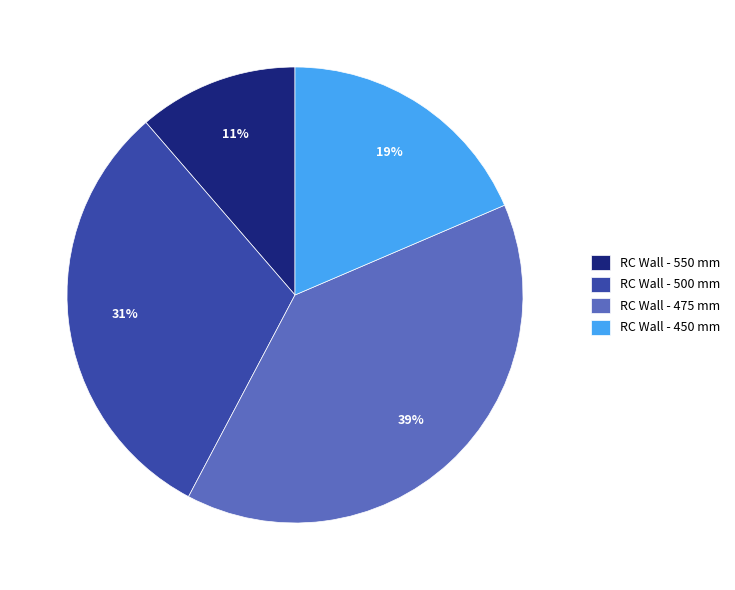

What is the ratio of the value at RC Wall - 475 mm to the value at RC Wall - 500 mm?

1.3